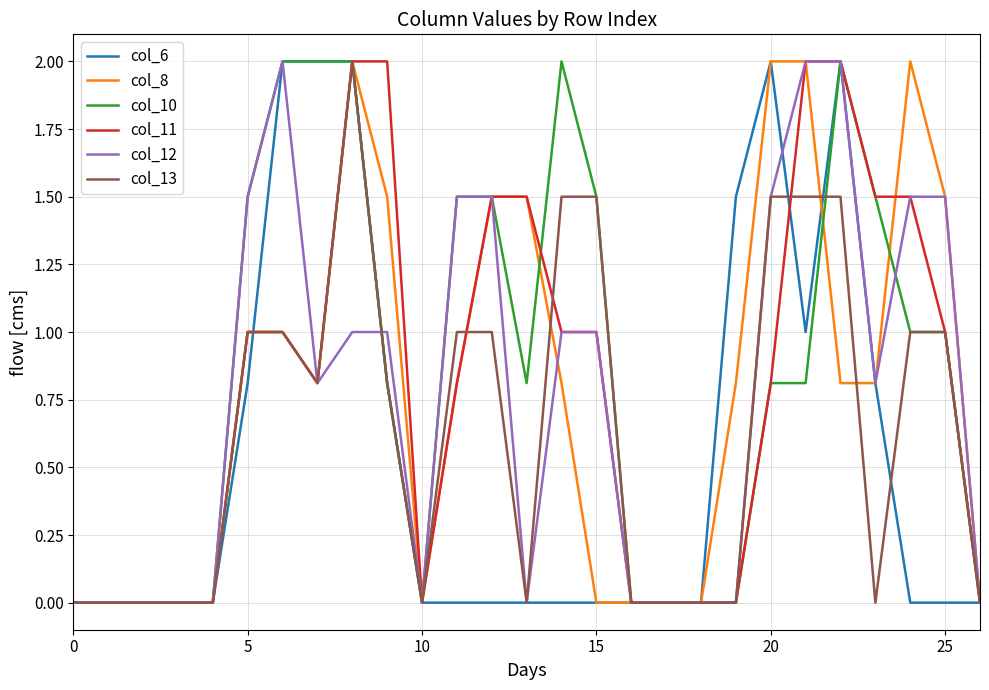

What is the maximum value shown in the chart?

2.0